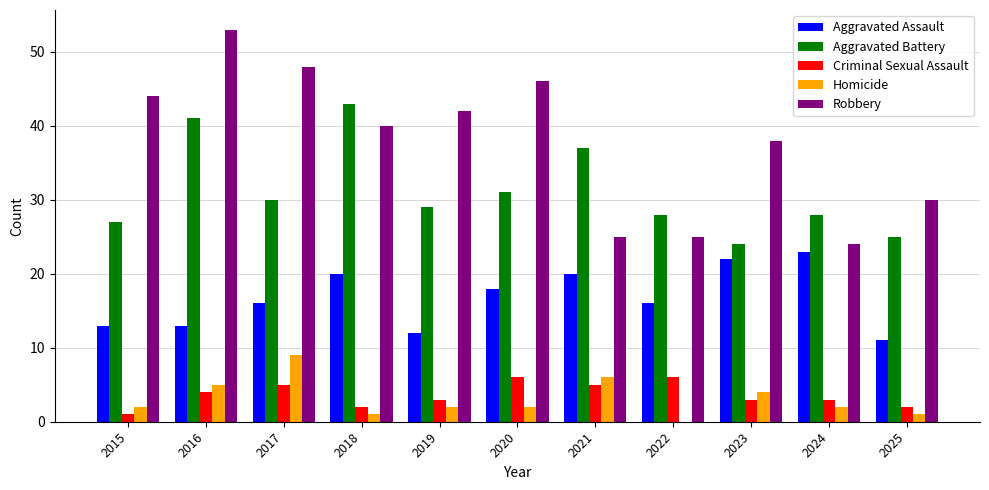

The value of Criminal Sexual Assault at 2023 is 3. True or false?

True